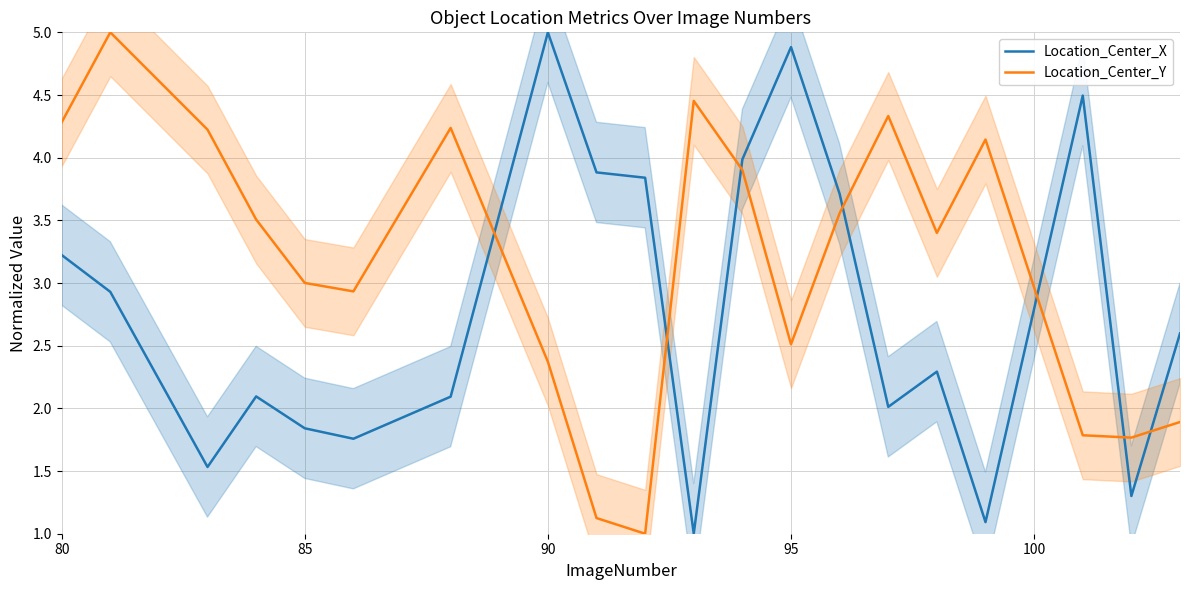

True or false: Location_Center_X has a value of 7.7 at 95.

False